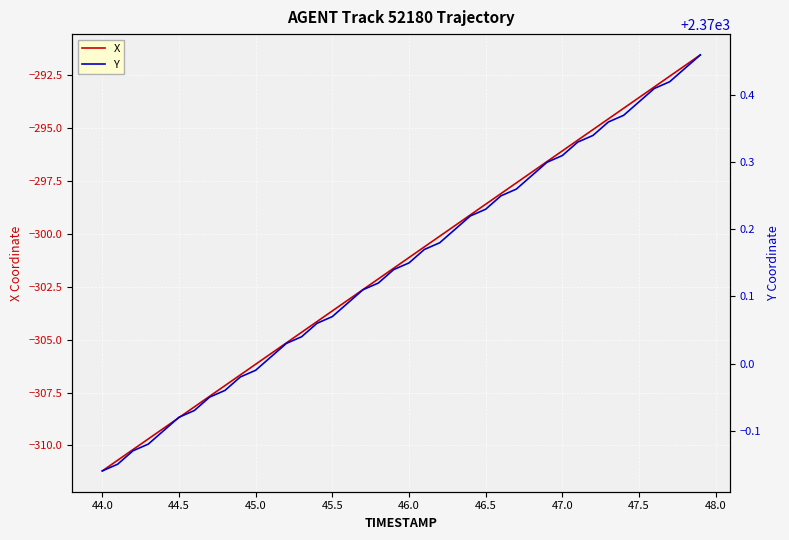

What is the highest value of the X series?

-291.6